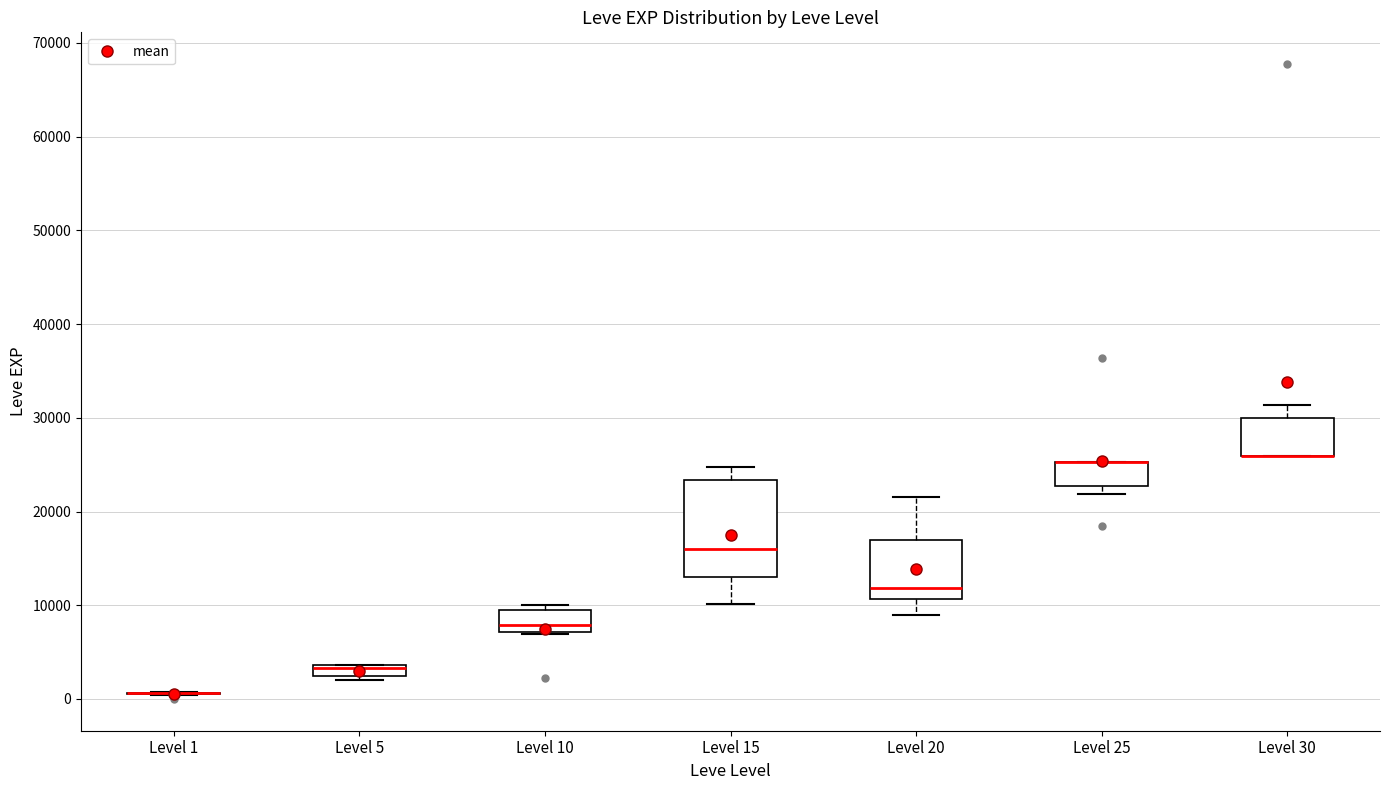

Which box is the tallest, from its lower edge to its upper edge?

Level 15